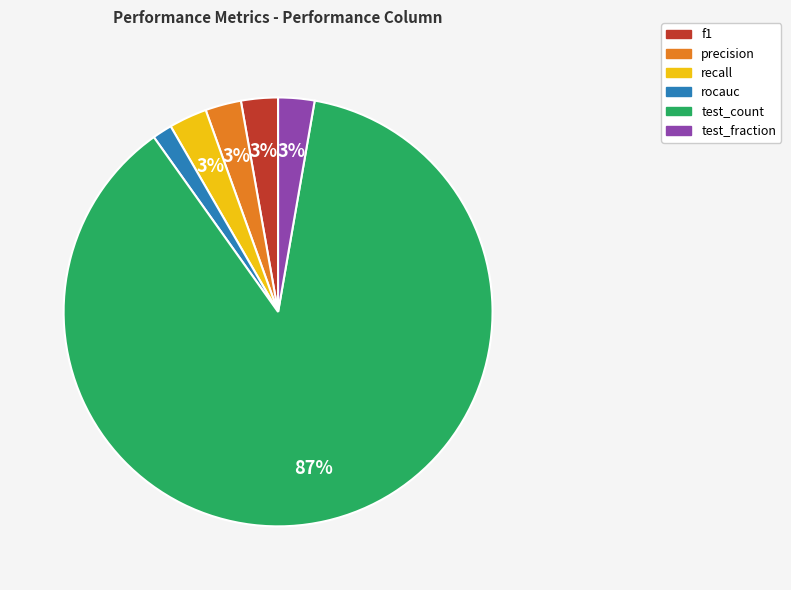

To the nearest percent, what is the combined percentage of f1 and rocauc?

4%